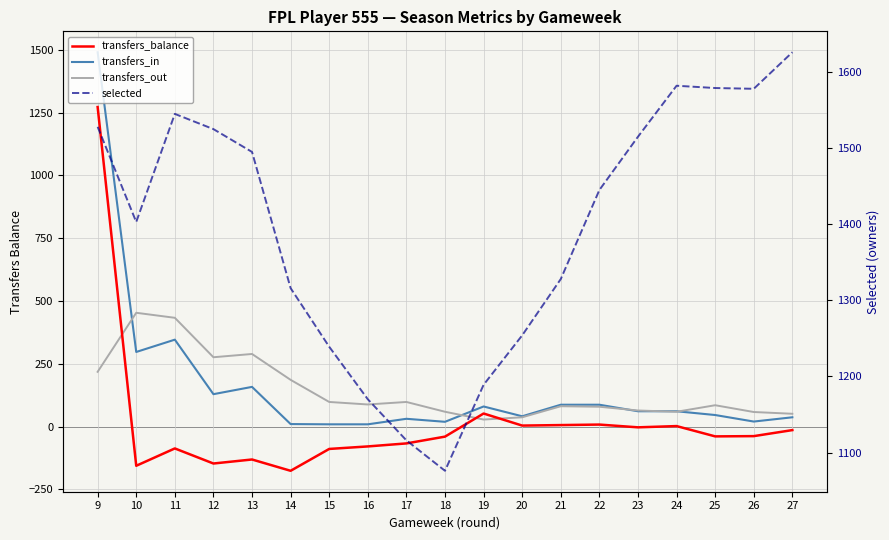

True or false: transfers_balance and transfers_in cross at least once.

False